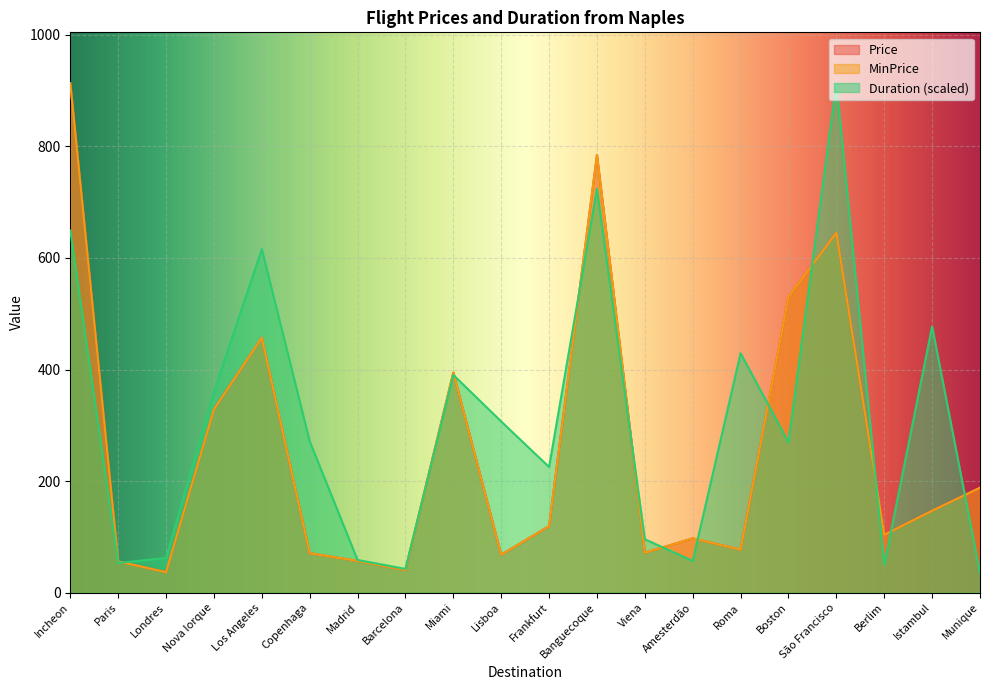

What is the difference between the Price values at Los Angeles and Miami?

62.4